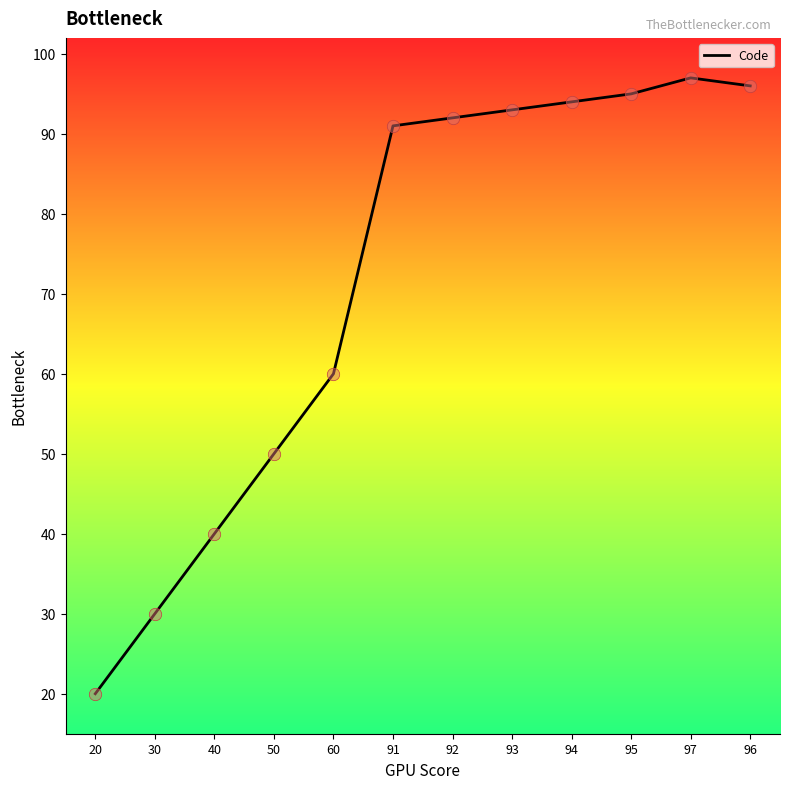

Which has a higher value, 96 or 40?

96